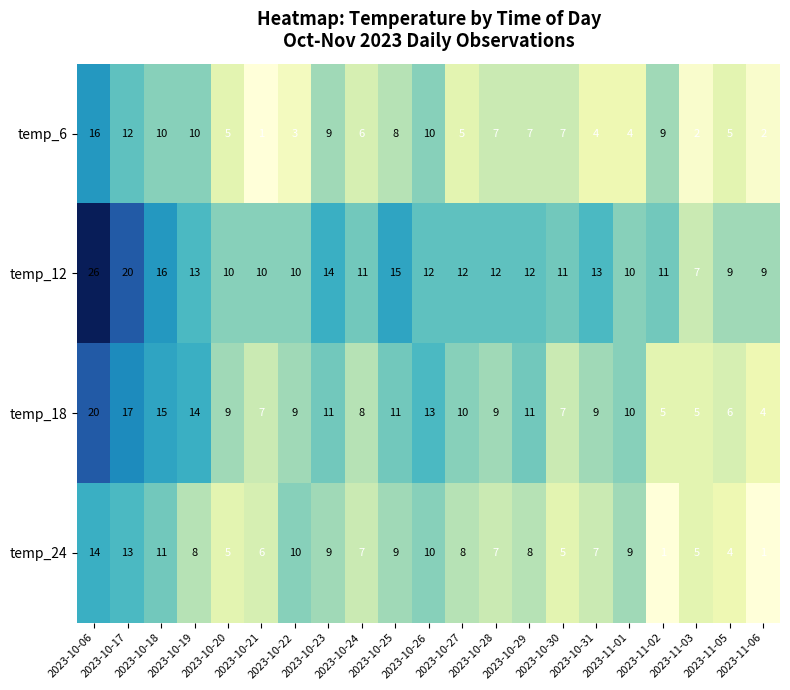

What is the difference between the maximum and minimum values in the temp_12 series?

19